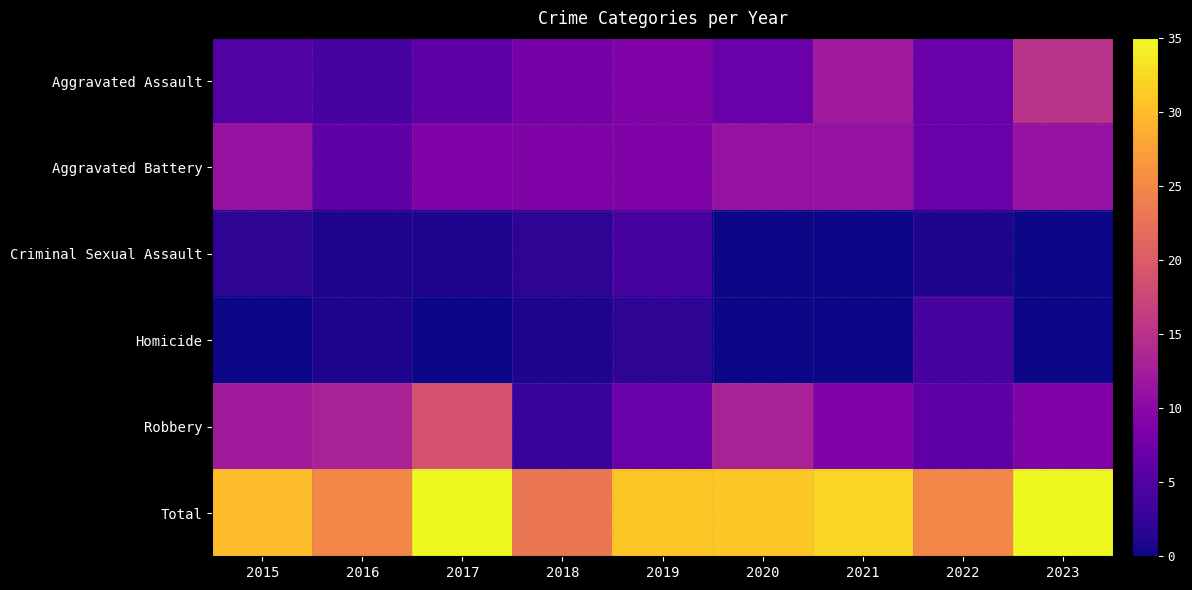

At how many categories does at least one series exceed 17?

9